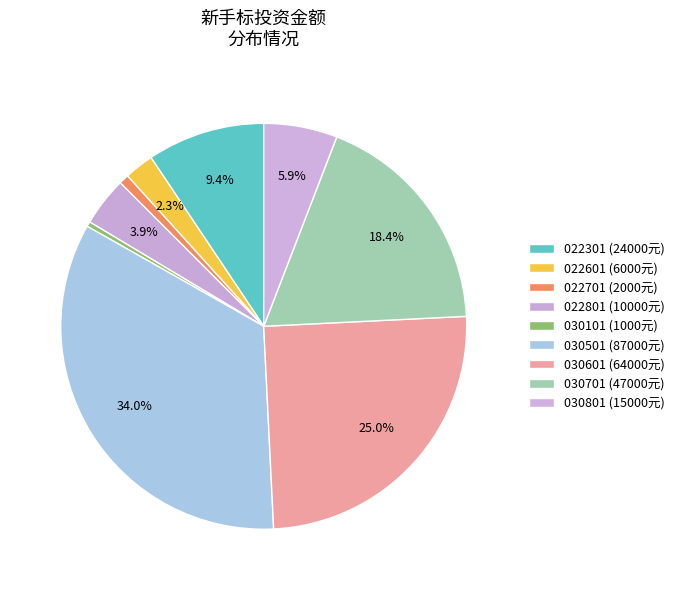

How many segments does this pie chart have?

9